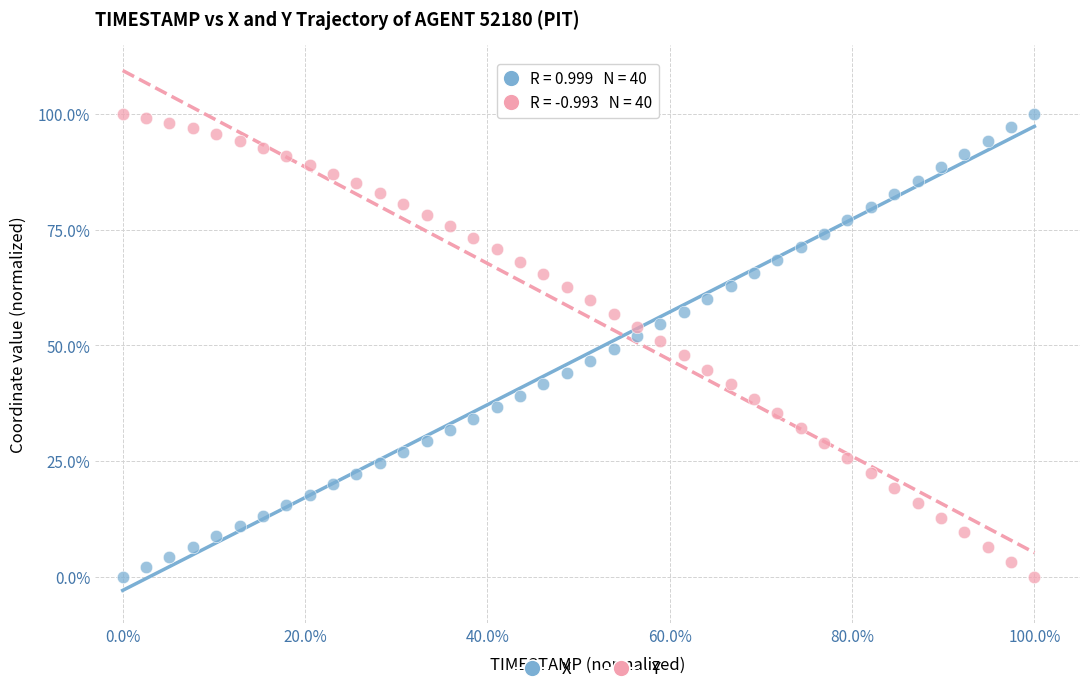

What are all the series names shown in the legend?

X, Y